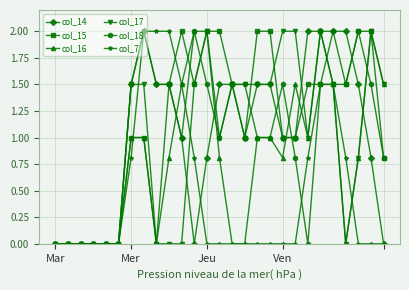

What is the maximum value for col_16?

2.0